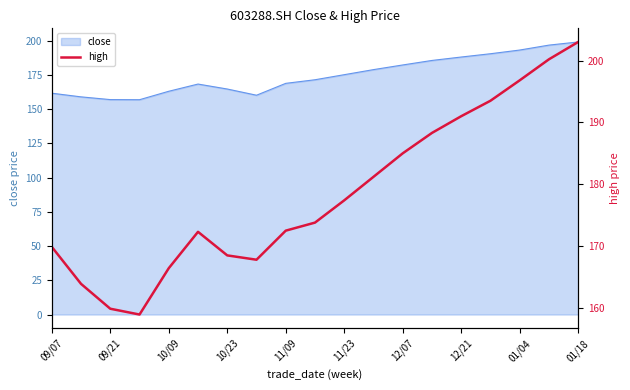

The value of close at 11/23 is 87.4. True or false?

False